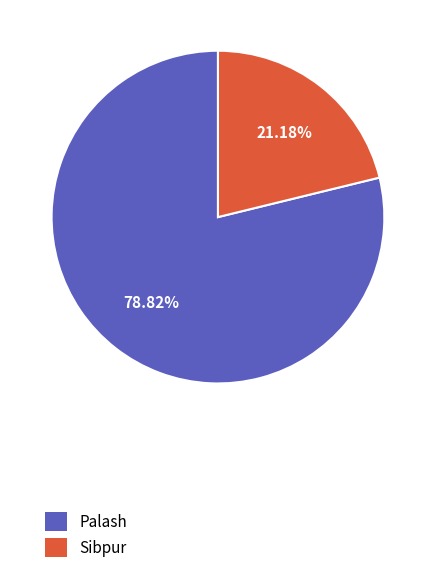

Count the number of slices in the pie.

2